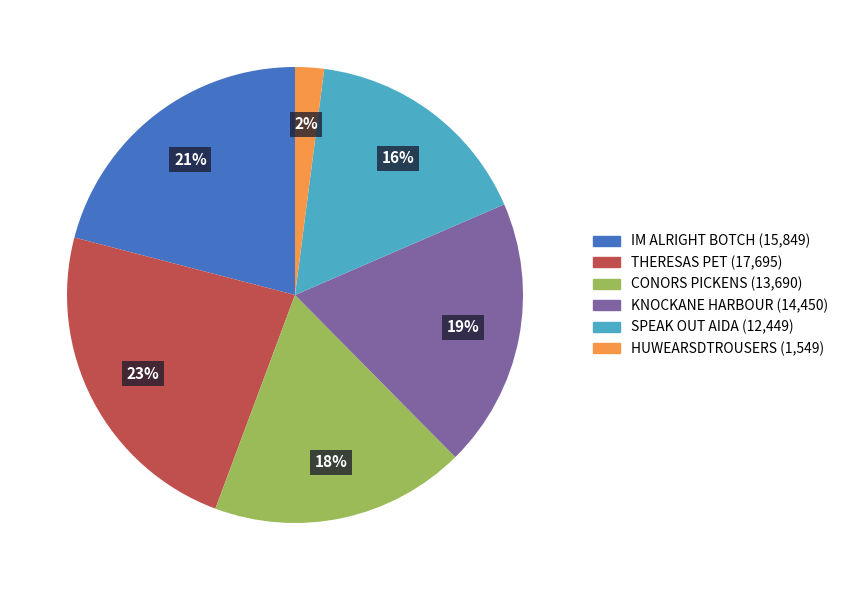

What is the smallest slice in the pie chart?

HUWEARSDTROUSERS